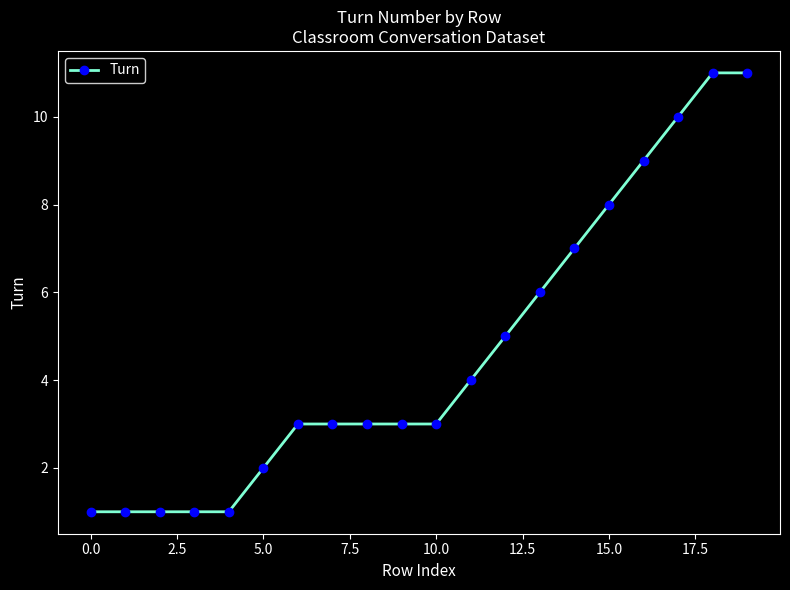

What is the greatest value displayed?

11